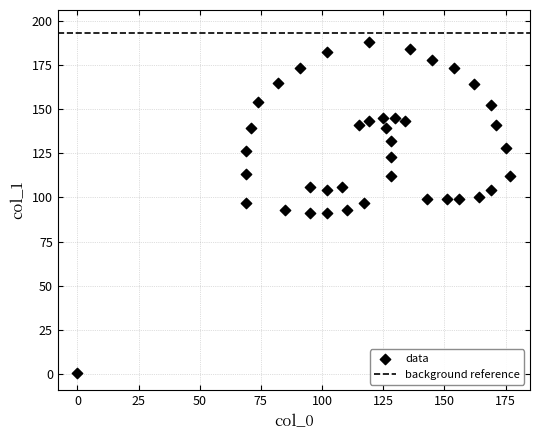

What is the range of Y values (max minus min)?

187